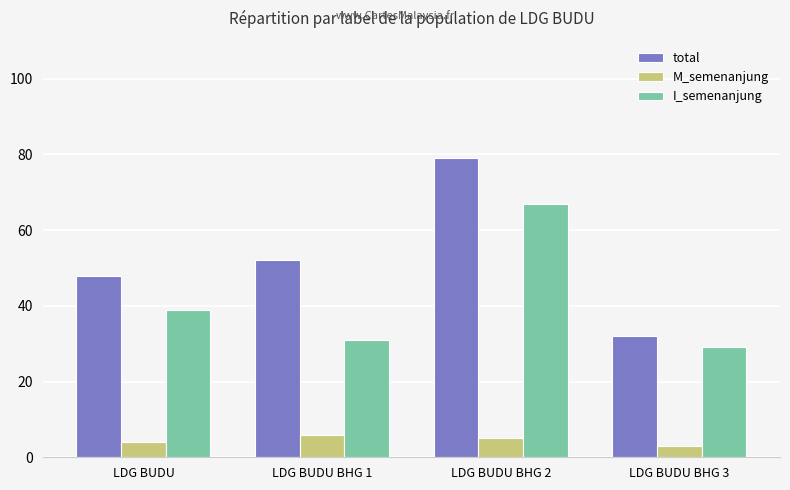

Does the chart contain any negative values?

No